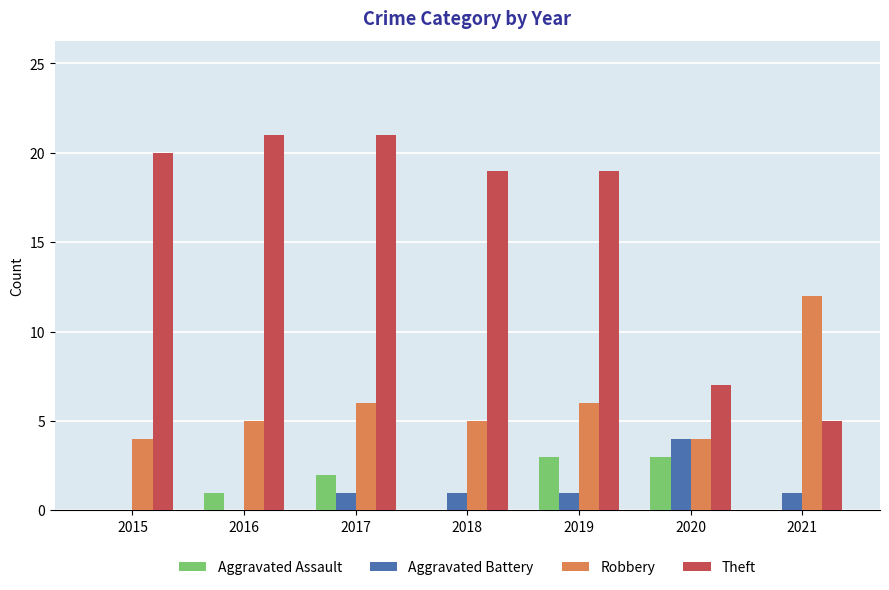

Which series changed the most between 2017 and 2021?

Theft